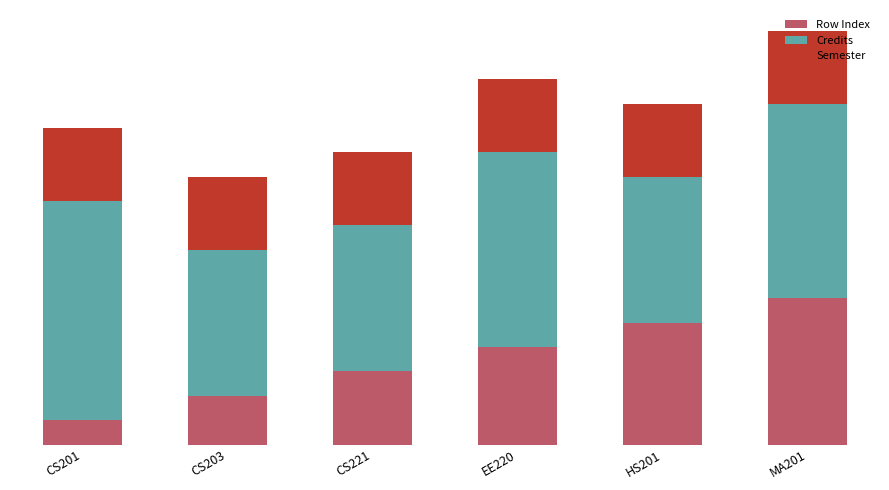

Are the bars horizontal?

No